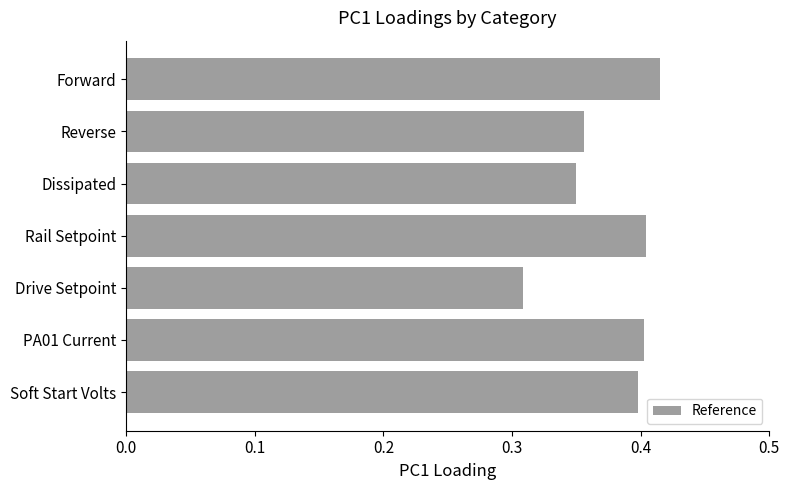

Is it true that the value at Rail Setpoint is 0.4?

True